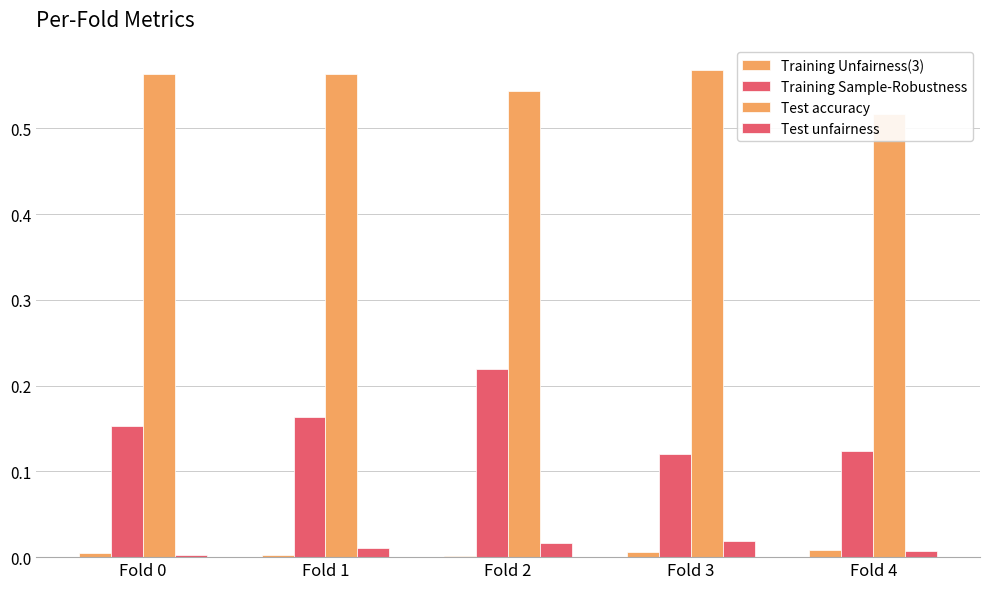

The Test unfairness series shows 0.0 at Fold 3. True or false?

True